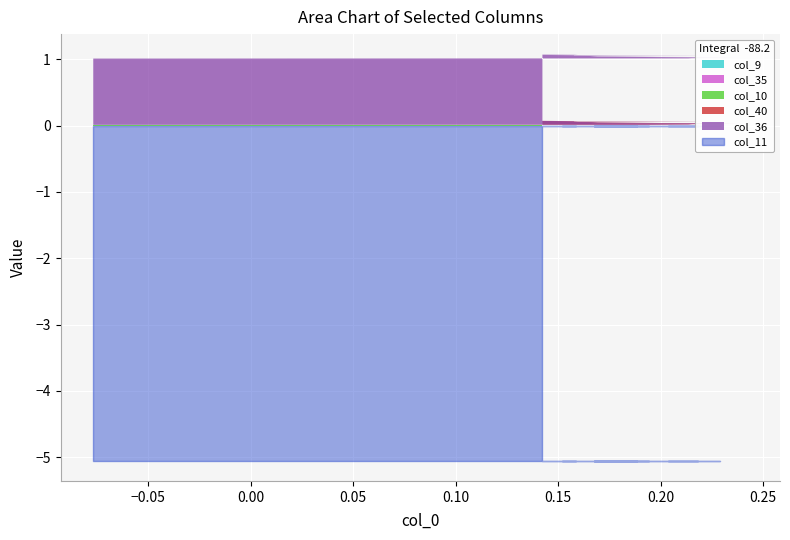

How many categories are shown in the chart?

22